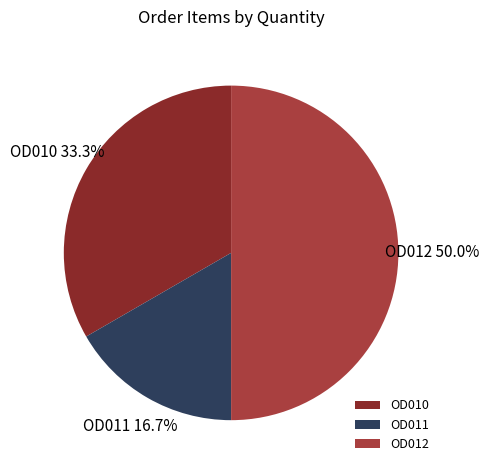

To the nearest percent, what is the difference between the largest and smallest slice percentages?

33%